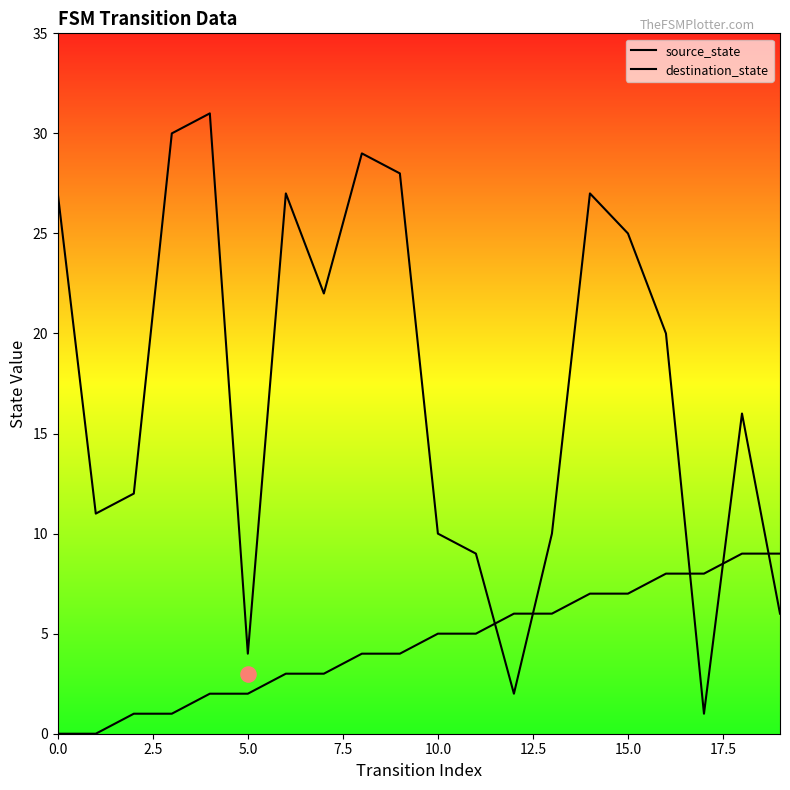

At how many categories does at least one series exceed 24?

8